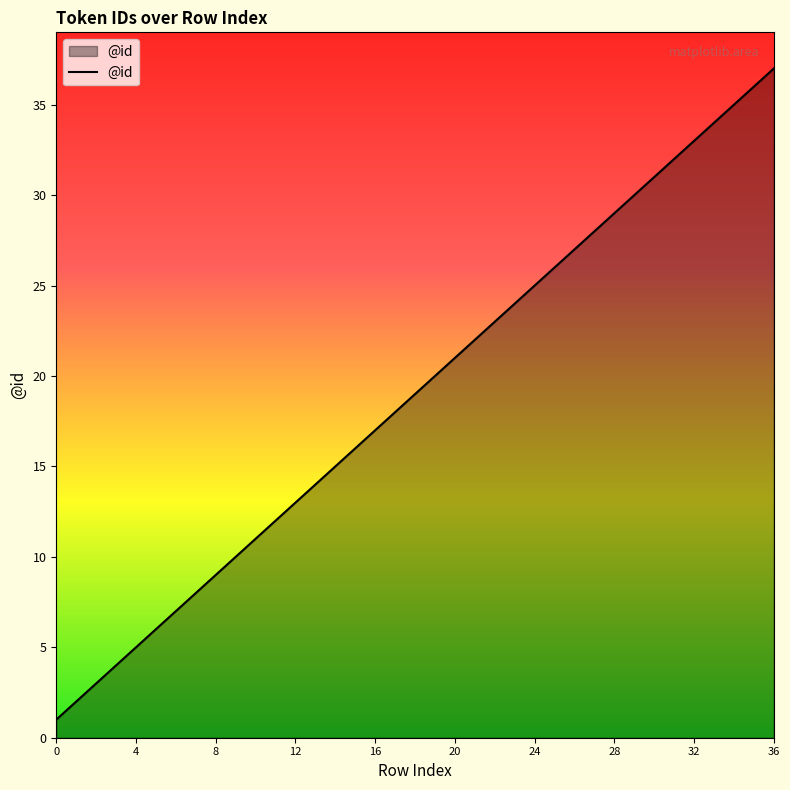

What is the greatest value displayed?

37